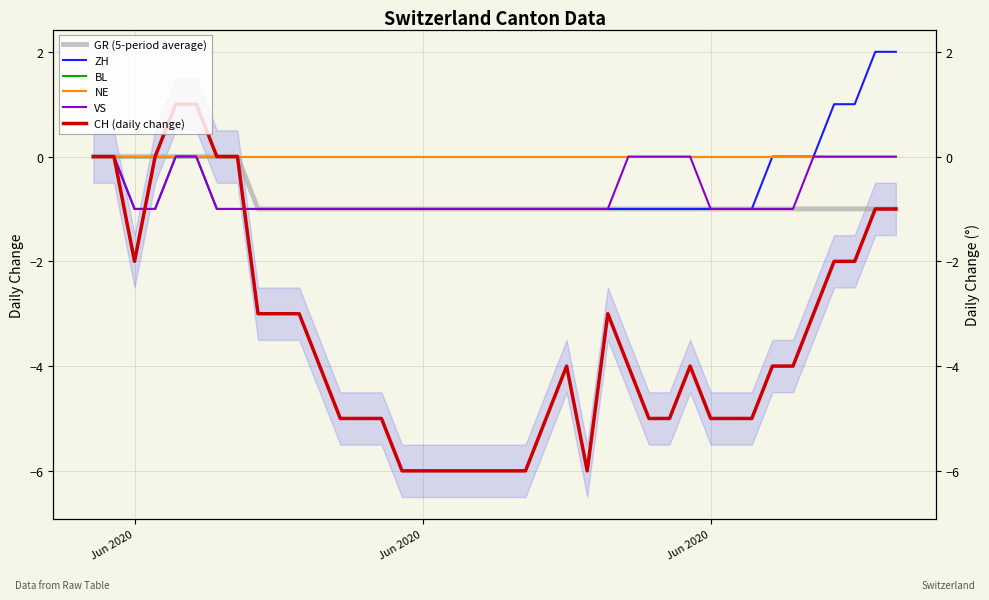

Is the value of NE at 23 greater than the value of BL at 25?

No